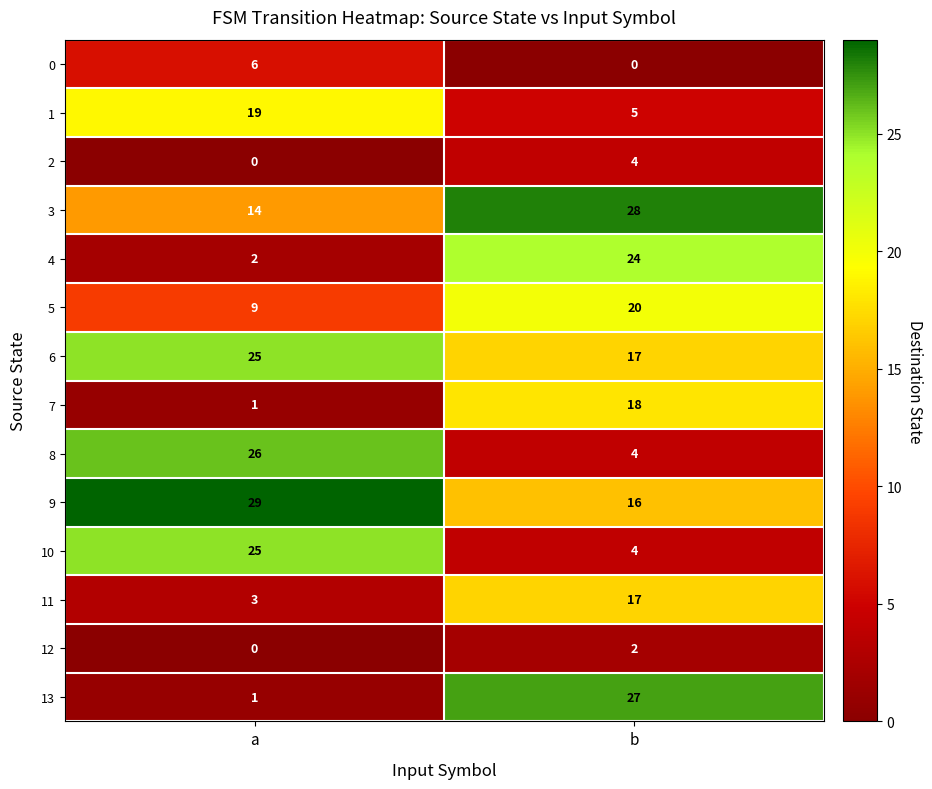

Which series changed the most between a and b?

13